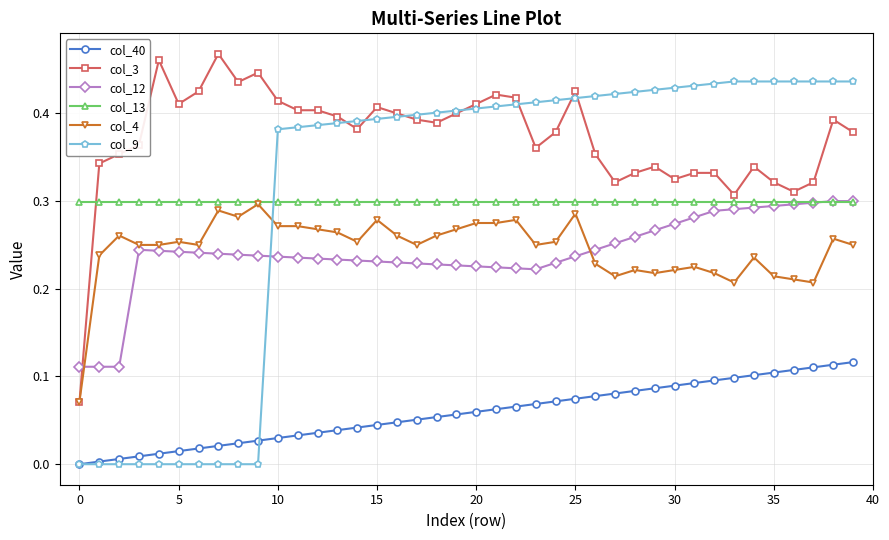

True or false: col_4 and col_12 intersect in this chart.

True